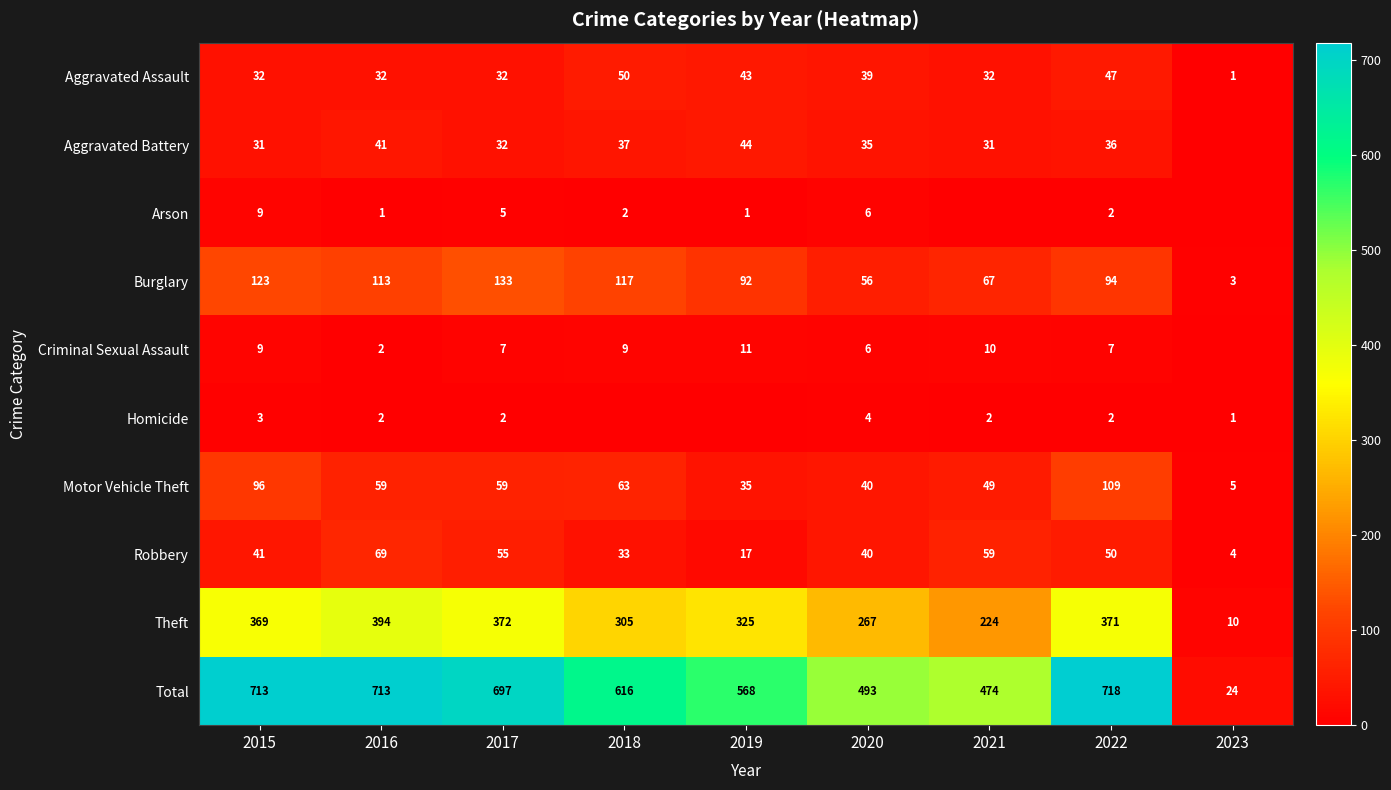

What is the maximum value shown in the chart?

718